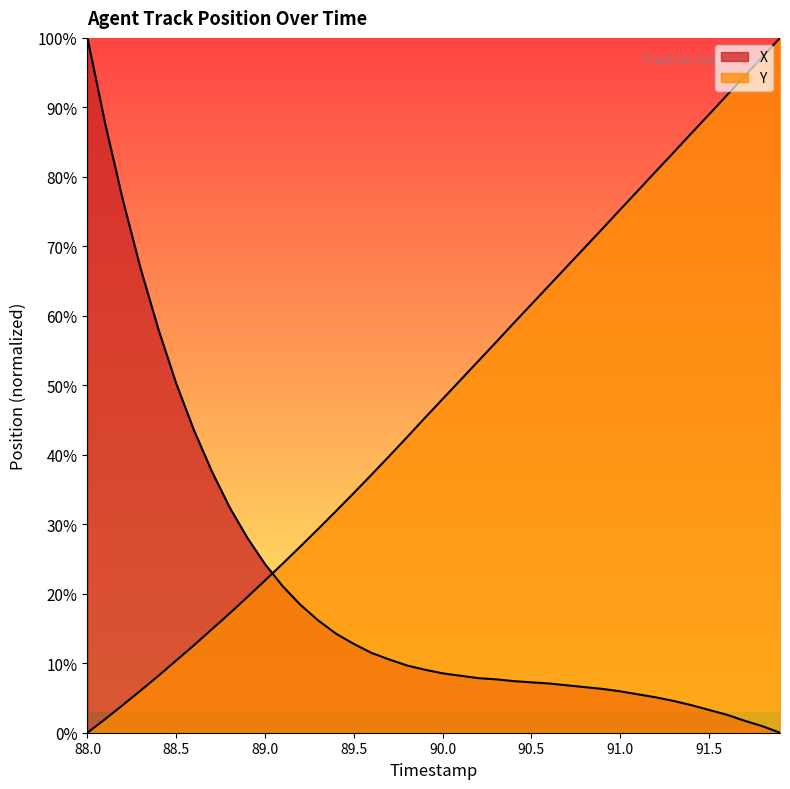

True or false: Y has more than 1 points higher than both neighbors.

False